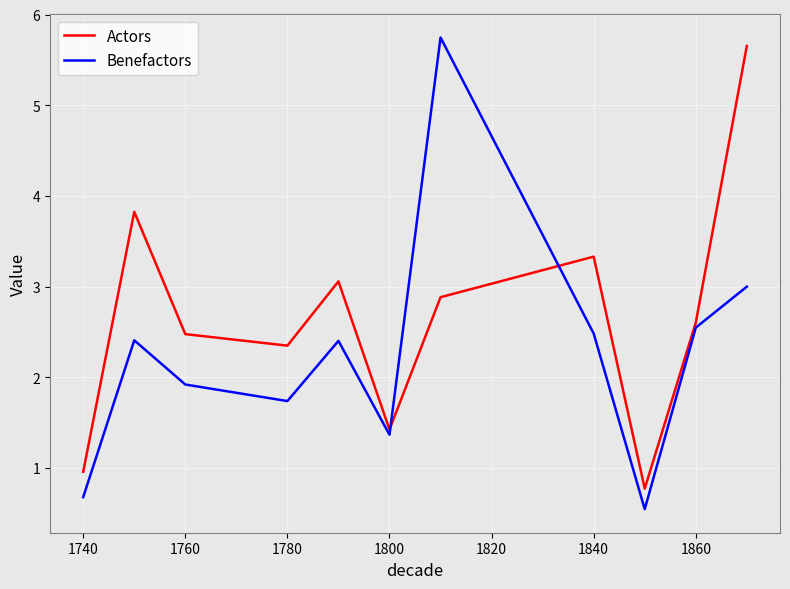

Which series ends up on top after the final intersection of Benefactors and Actors?

Actors